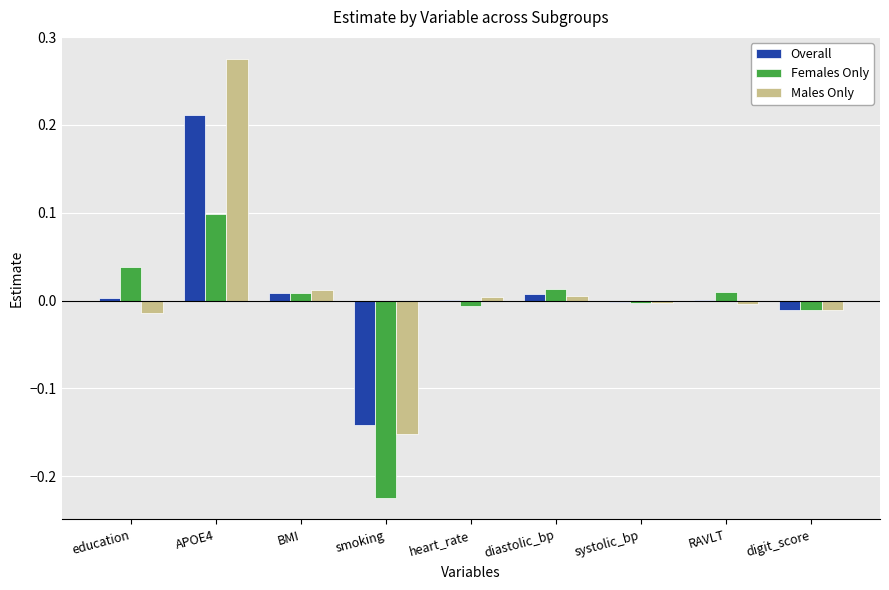

Is the value of Males Only at education greater than the value of Females Only at RAVLT?

No